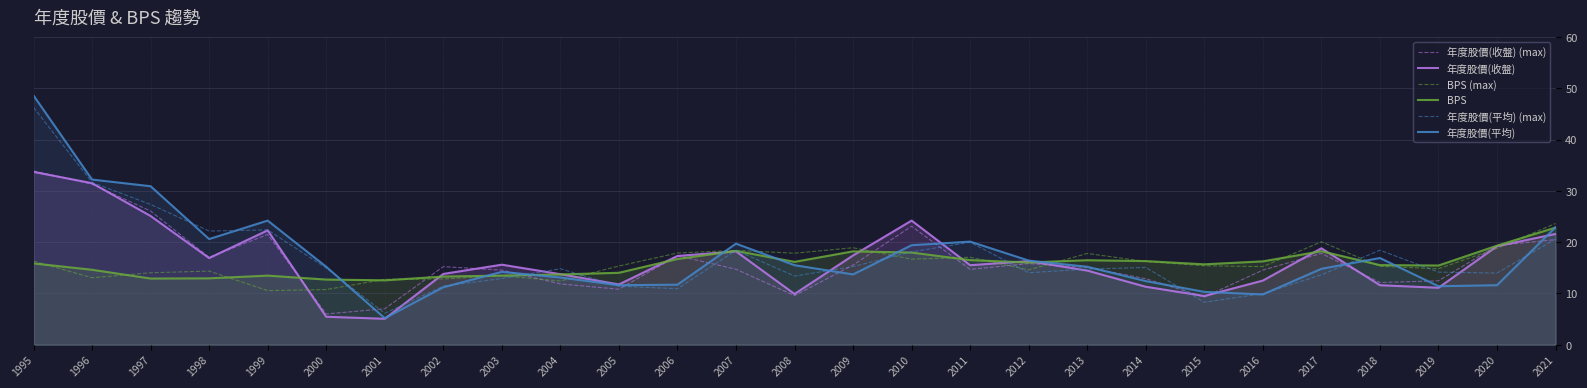

How many intersections are there between BPS (max) and 年度股價(平均) (max)?

9